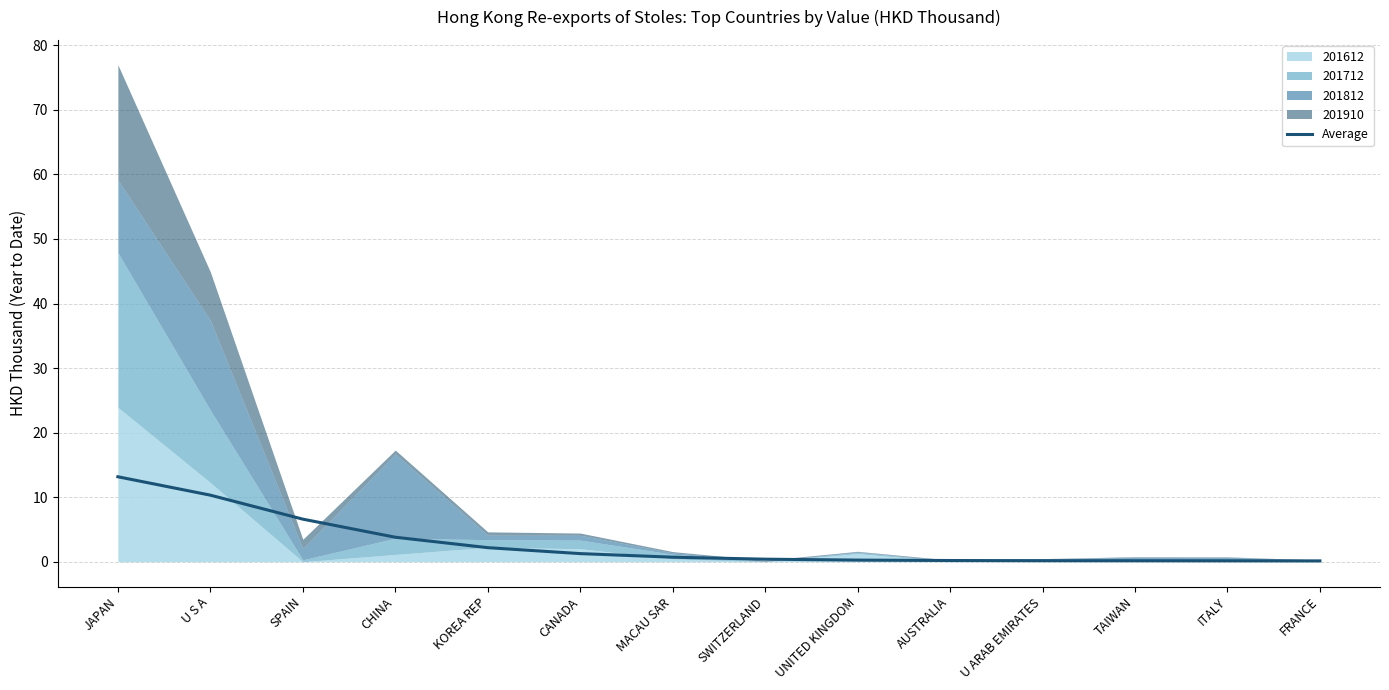

What is the average value?

2.8